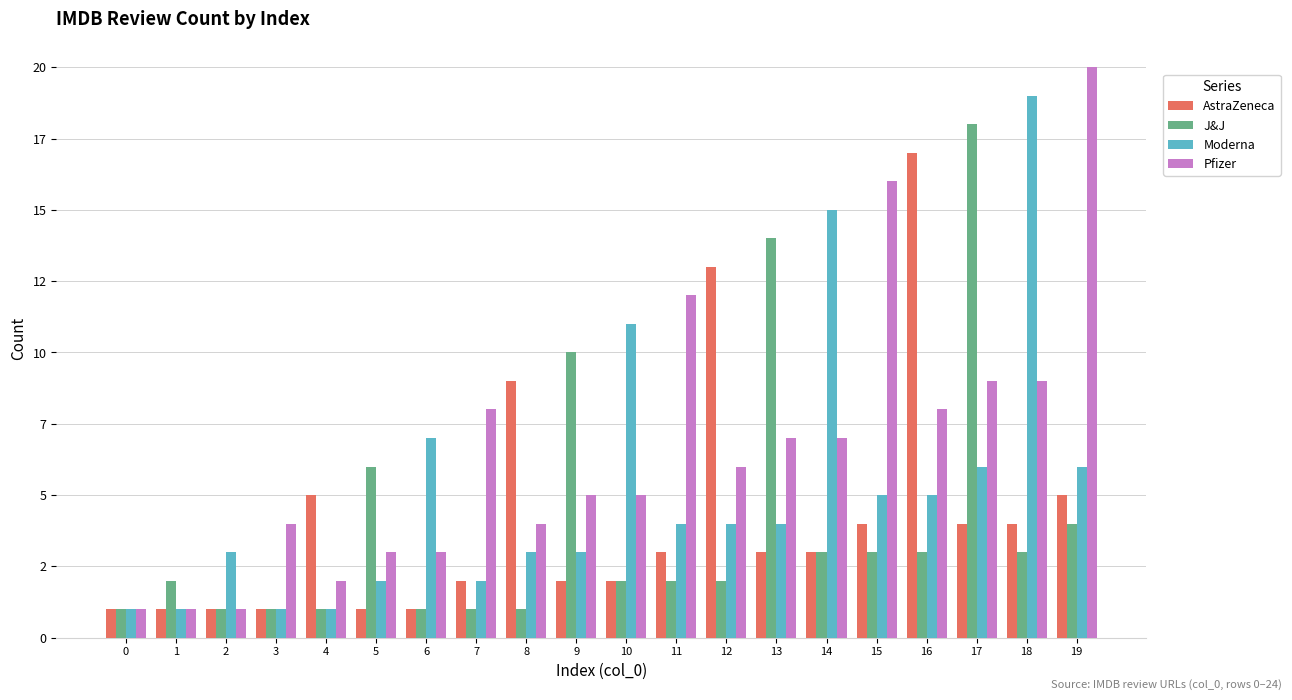

Reading left to right, list all the values displayed in this chart.

AstraZeneca: 1	1	1	1	5	1	1	2	9	2	2	3	13	3	3	4	17	4	4	5
J&J: 1	2	1	1	1	6	1	1	1	10	2	2	2	14	3	3	3	18	3	4
Moderna: 1	1	3	1	1	2	7	2	3	3	11	4	4	4	15	5	5	6	19	6
Pfizer: 1	1	1	4	2	3	3	8	4	5	5	12	6	7	7	16	8	9	9	20